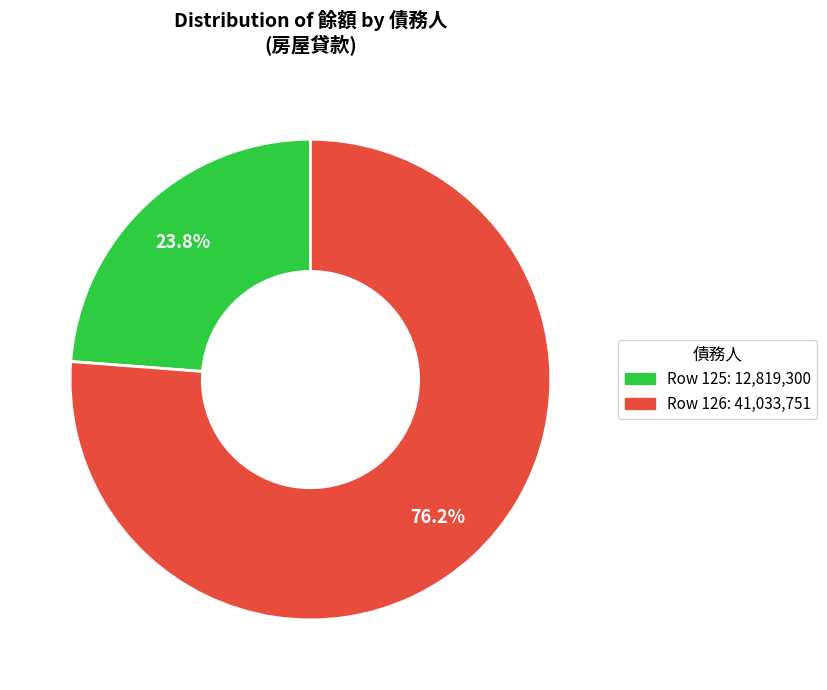

Is there a majority slice in this chart?

Yes